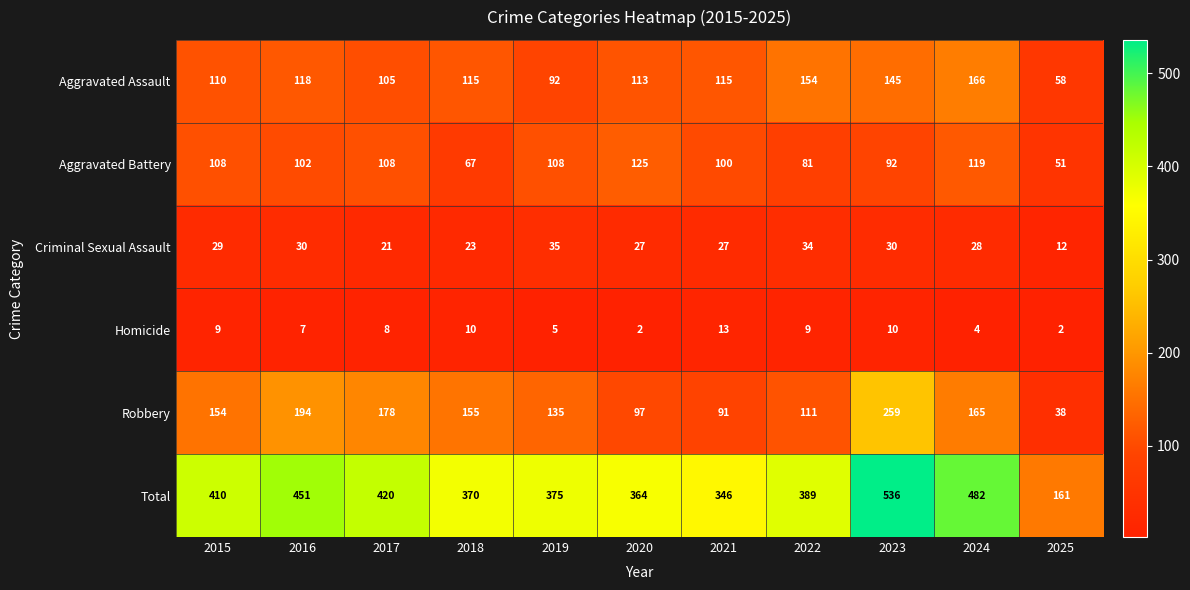

What is the average value of the Aggravated Assault series?

117